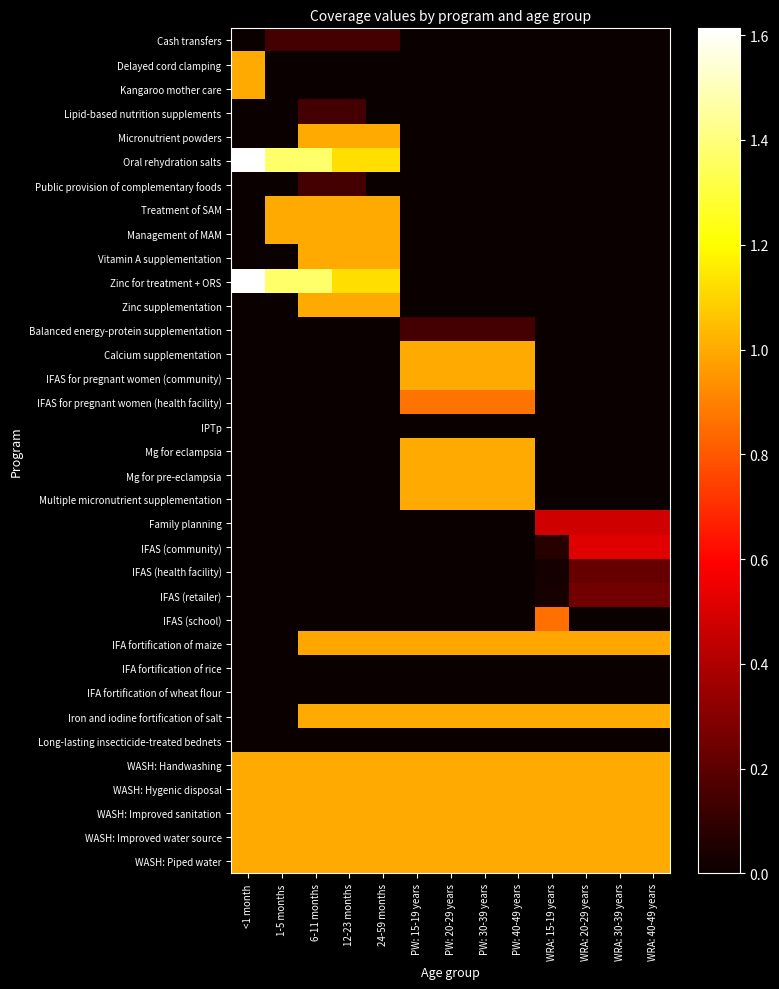

At how many categories does at least one series exceed 0?

13